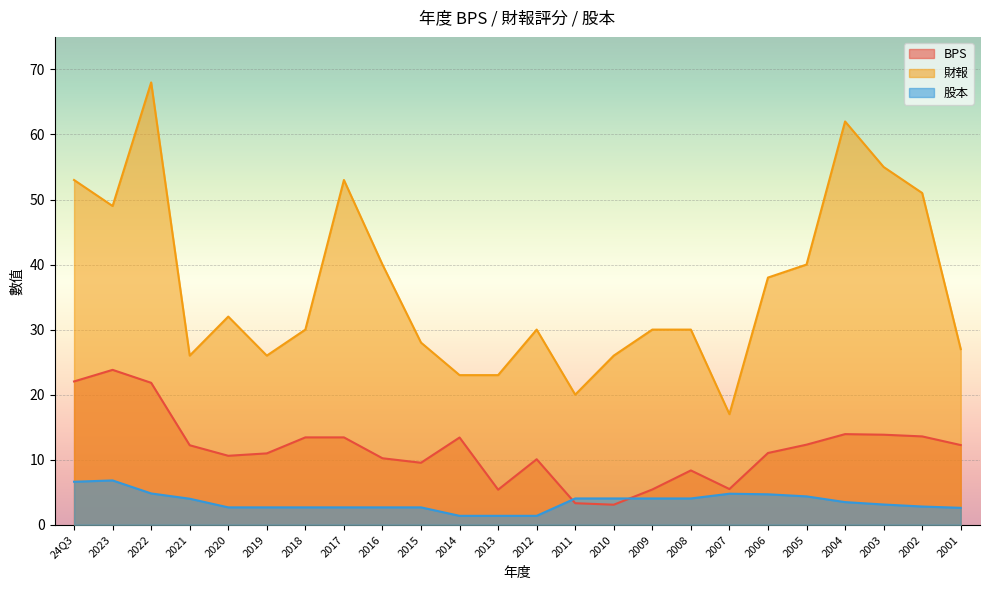

Reading left to right, transcribe all the data shown in this chart.

BPS: 22.0	23.8	21.8	12.2	10.6	11.0	13.4	13.4	10.2	9.5	13.4	5.4	10.1	3.3	3.1	5.4	8.3	5.5	11.0	12.3	13.9	13.8	13.6	12.2
財報: 53.0	49.0	68.0	26.0	32.0	26.0	30.0	53.0	40.0	28.0	23.0	23.0	30.0	20.0	26.0	30.0	30.0	17.0	38.0	40.0	62.0	55.0	51.0	27.0
股本: 6.6	6.8	4.8	4.0	2.7	2.7	2.7	2.7	2.7	2.7	1.4	1.4	1.4	4.0	4.0	4.0	4.0	4.8	4.7	4.4	3.5	3.1	2.8	2.6